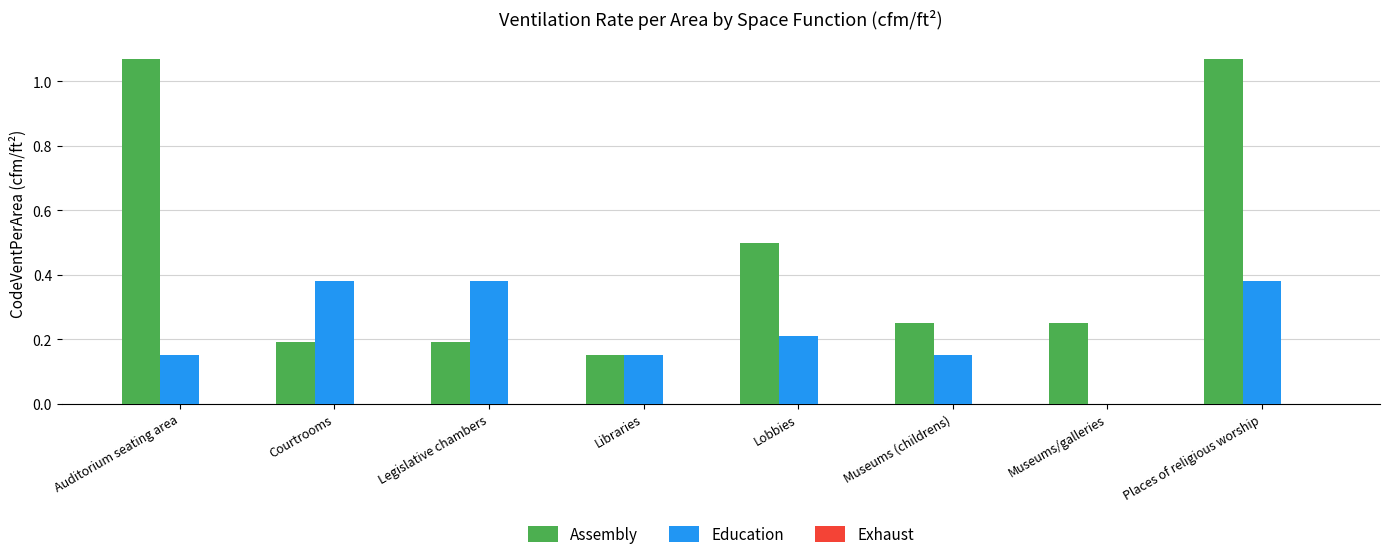

At which label is Education closest to 0?

Museums/galleries